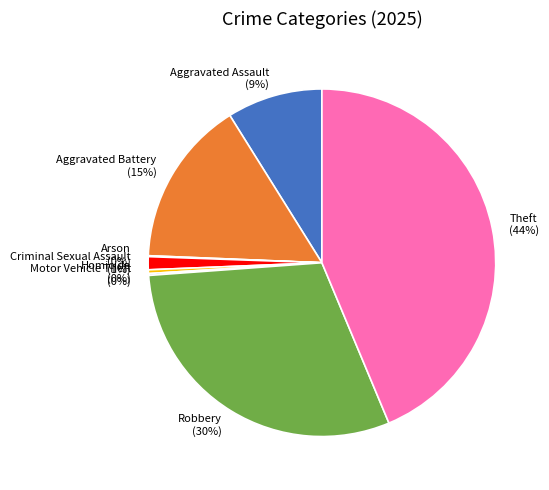

Between Aggravated Battery (15%) and Criminal Sexual Assault (1%), which is larger?

Aggravated Battery (15%)